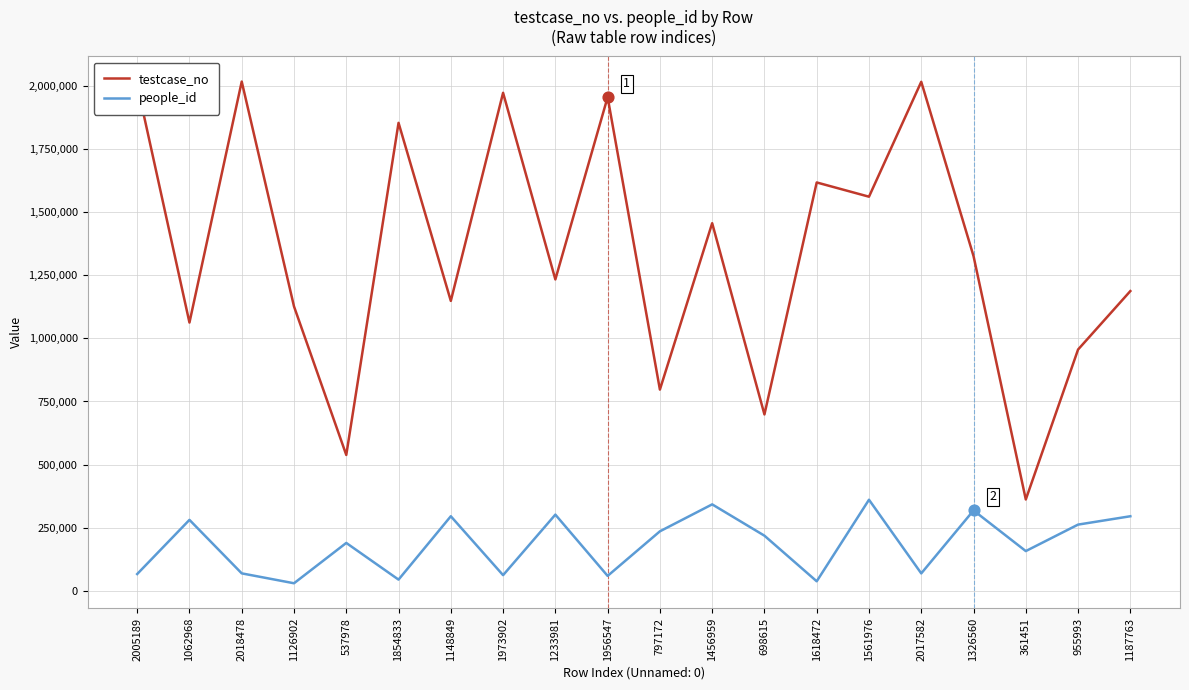

Which series has the widest spread of values?

testcase_no